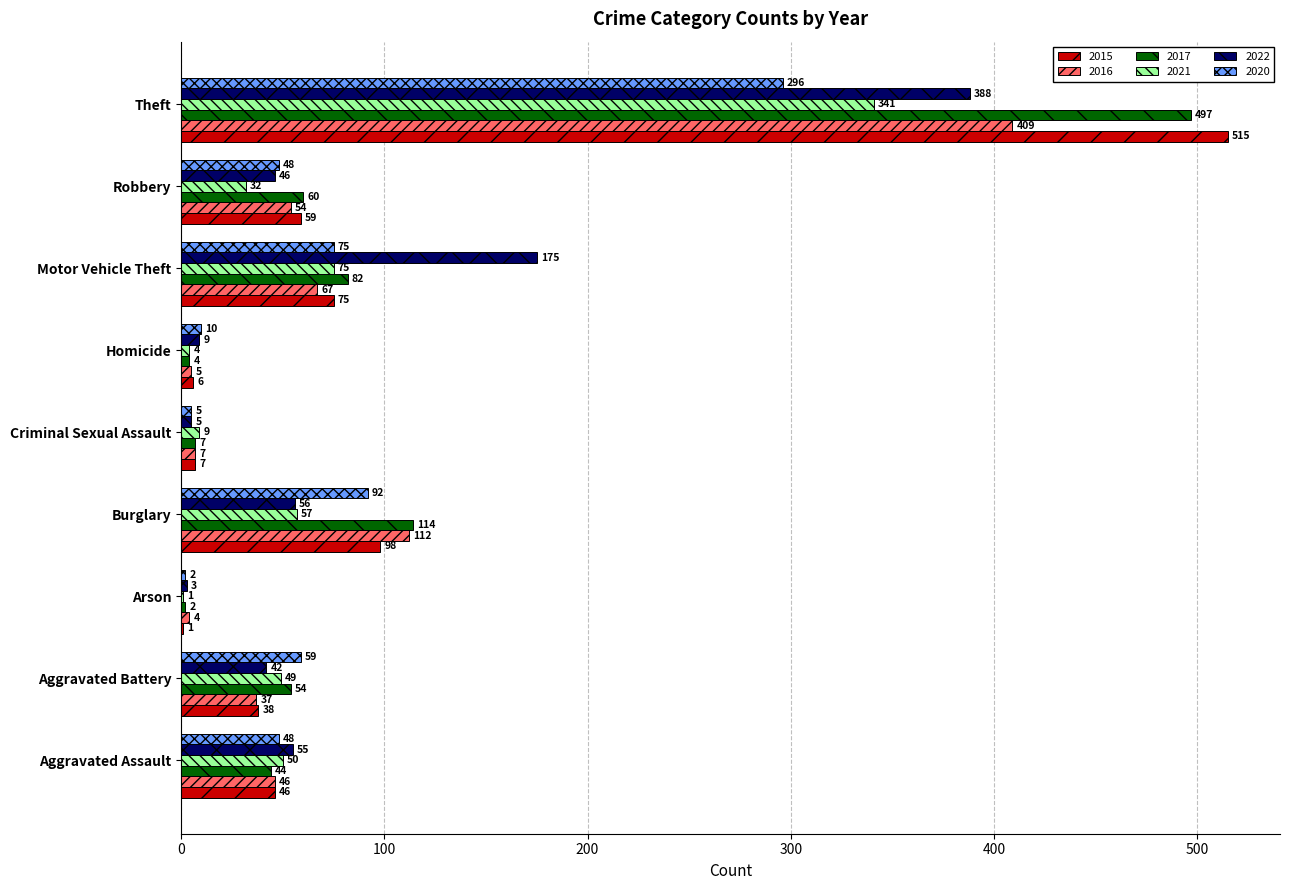

Where is 2016 nearest to the value 206?

Burglary